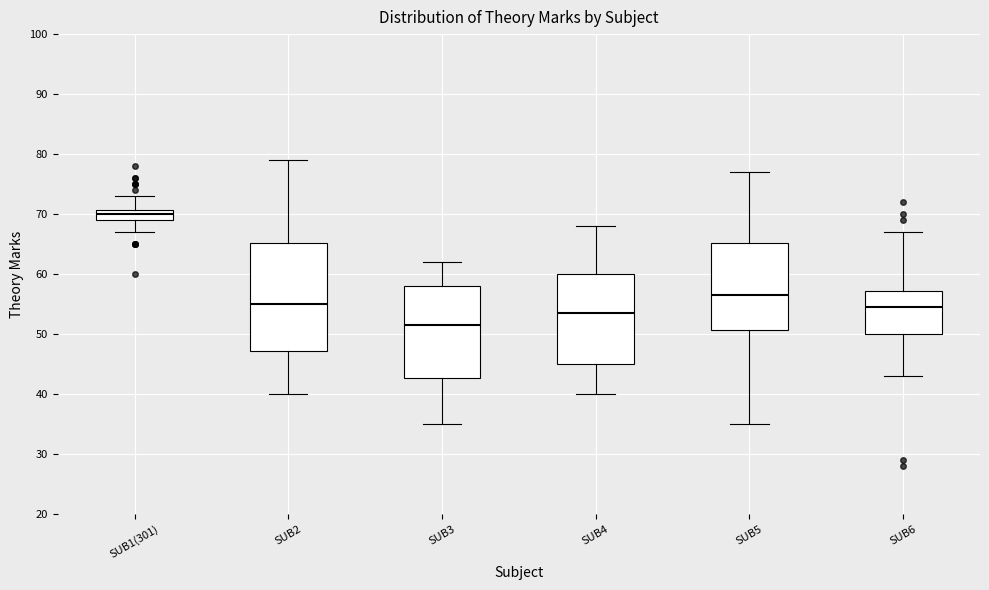

Reading left to right, read every box against the y-axis: the position of its median line, the range the box covers, and the ends of its whiskers. The values are not printed on the chart, so give them approximately, as read against the axis.

SUB1(301): median 70, box 69 to 71, whiskers 67 to 73
SUB2: median 55, box 47 to 65, whiskers 40 to 79
SUB3: median 52, box 43 to 58, whiskers 35 to 62
SUB4: median 54, box 45 to 60, whiskers 40 to 68
SUB5: median 57, box 51 to 65, whiskers 35 to 77
SUB6: median 55, box 50 to 57, whiskers 43 to 67